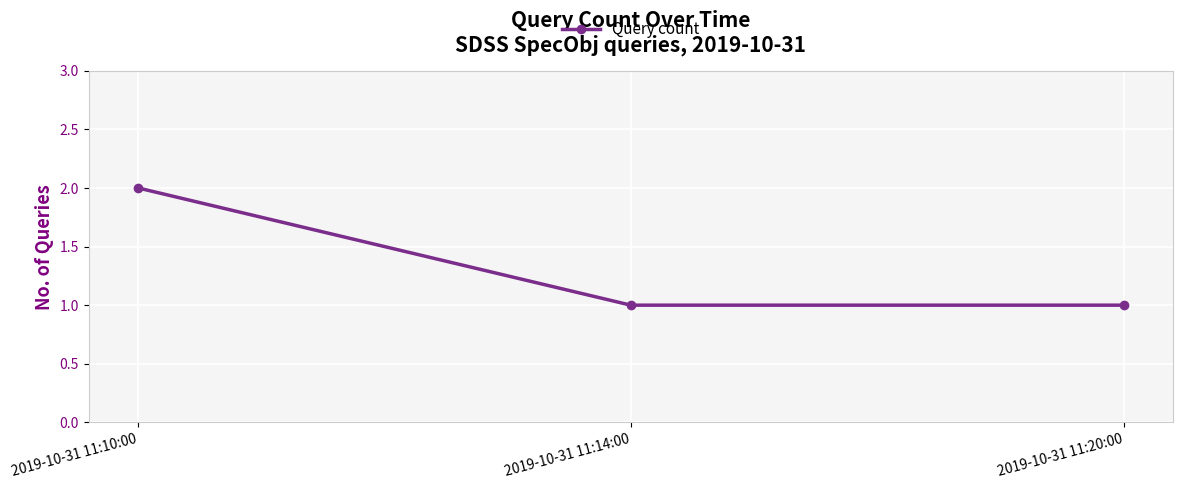

Reading right to left, list all the values displayed in this chart.

2019-10-31 11:20:00=1	2019-10-31 11:14:00=1	2019-10-31 11:10:00=2